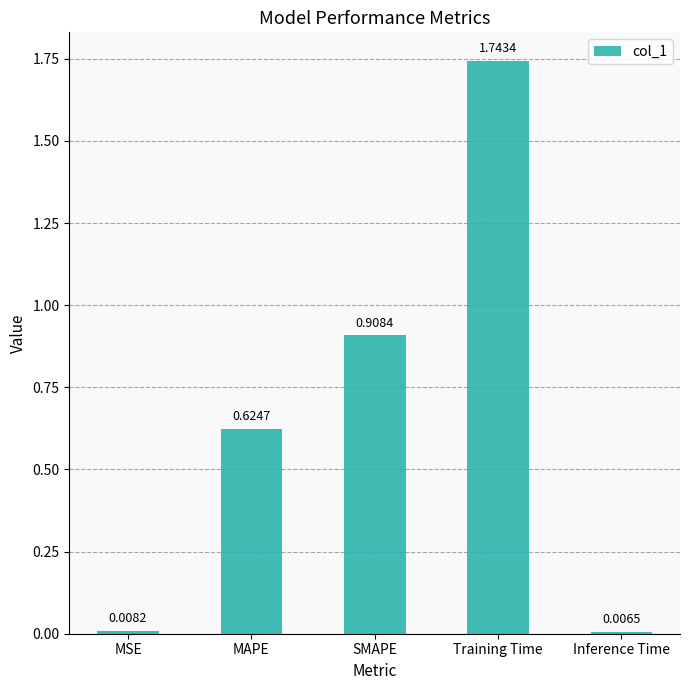

Rank the categories by value from highest to lowest.

Training Time, SMAPE, MAPE, MSE, Inference Time